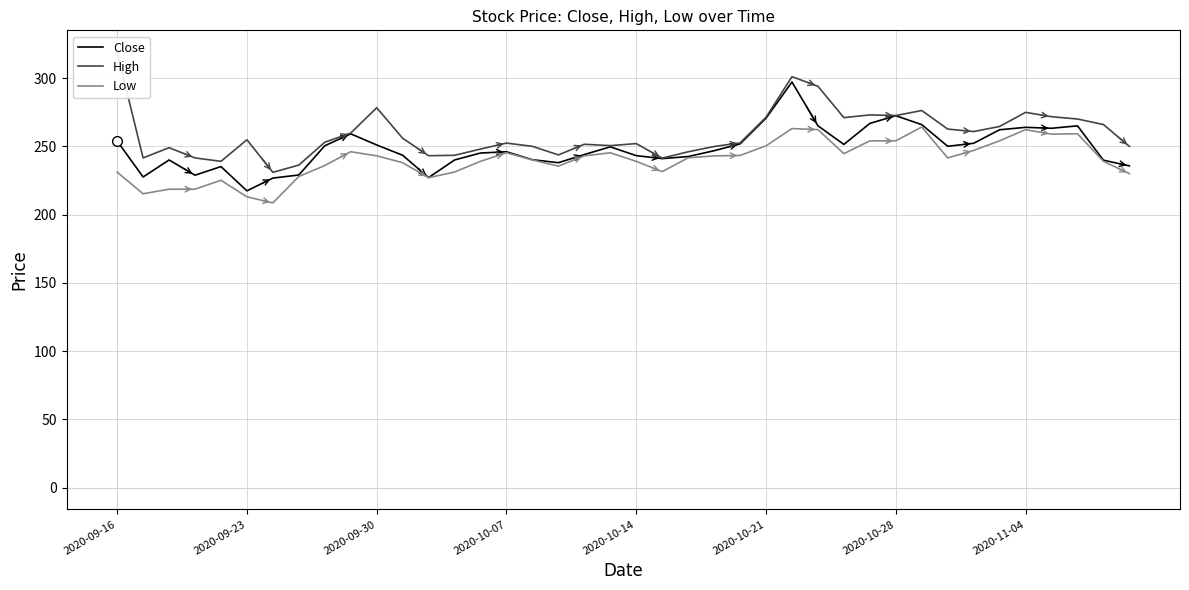

What is the difference between the High values at 9 and 29?

13.3